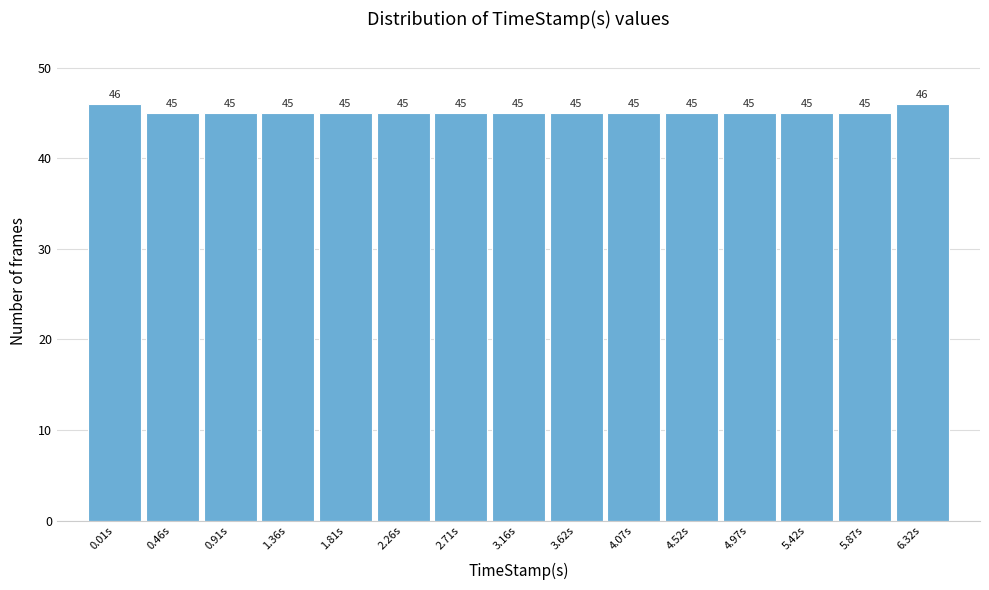

Reading left to right, extract all data points from this chart.

0.01s=46	0.46s=45	0.91s=45	1.36s=45	1.81s=45	2.26s=45	2.71s=45	3.16s=45	3.62s=45	4.07s=45	4.52s=45	4.97s=45	5.42s=45	5.87s=45	6.32s=46